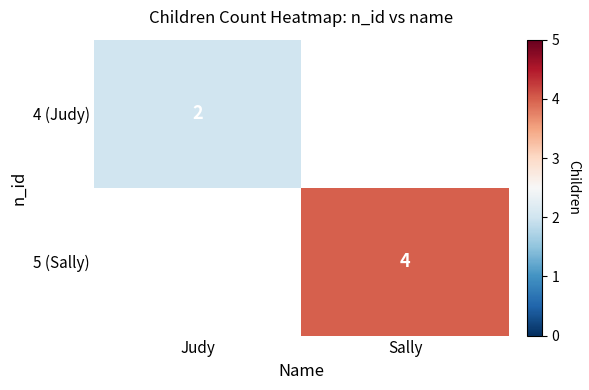

The value of 5 (Sally) at Sally is 4. True or false?

True